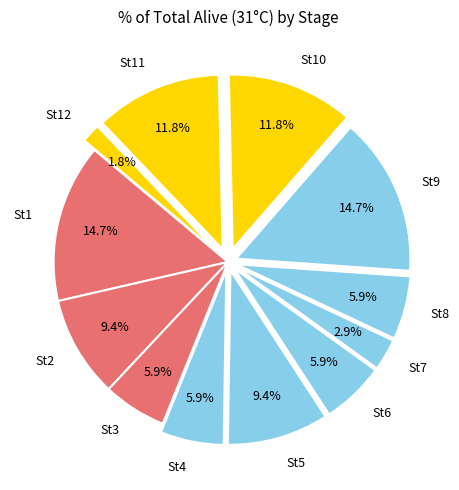

Count the number of slices in the pie.

12